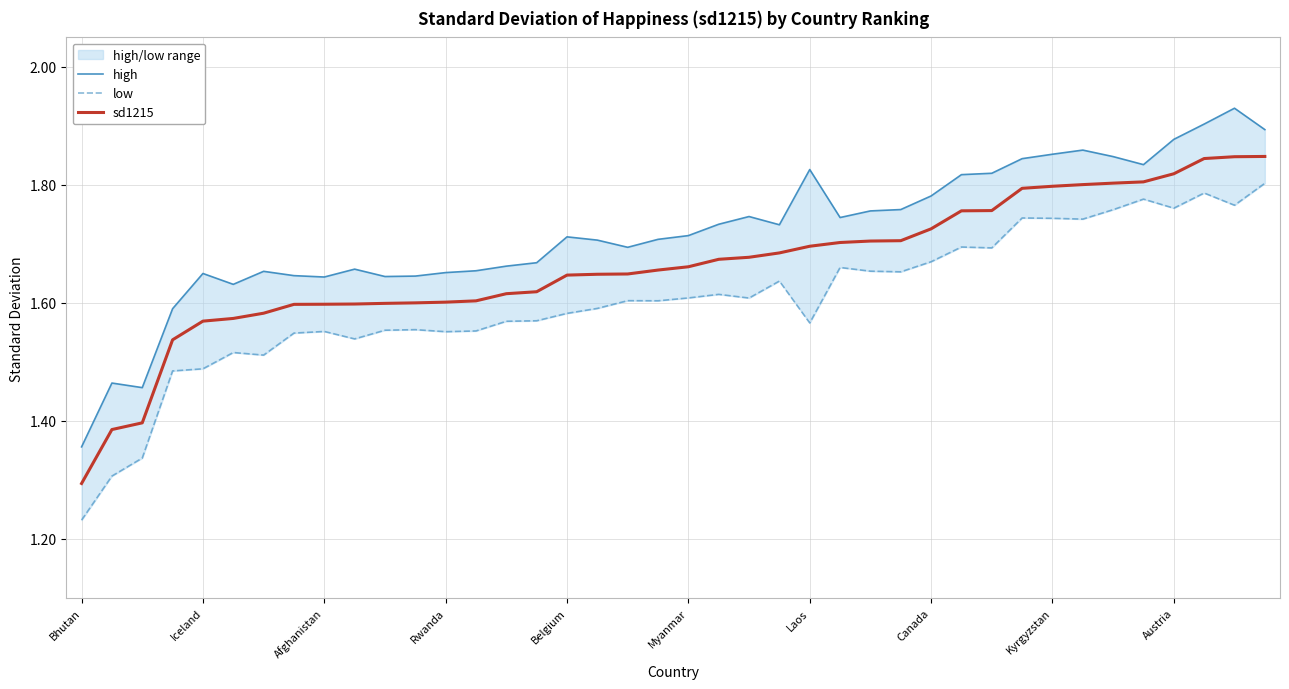

What are all the series names shown in the legend?

high, low, sd1215